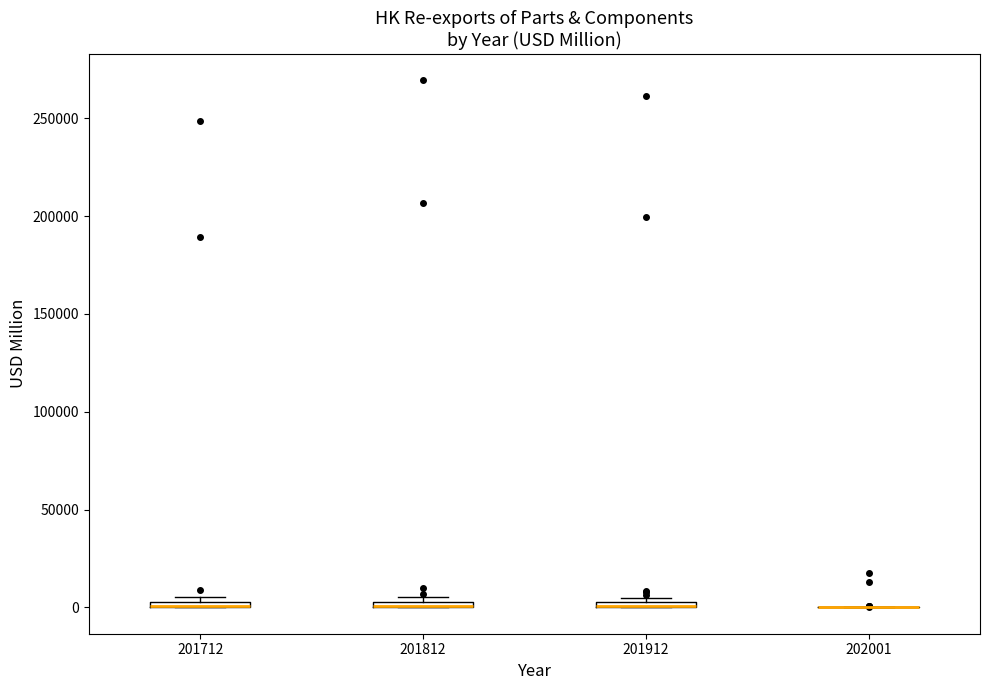

Where is the upper edge of the box at x = 201712 on the y-axis? The values are not printed on the chart, so give them approximately, as read against the axis.

5000